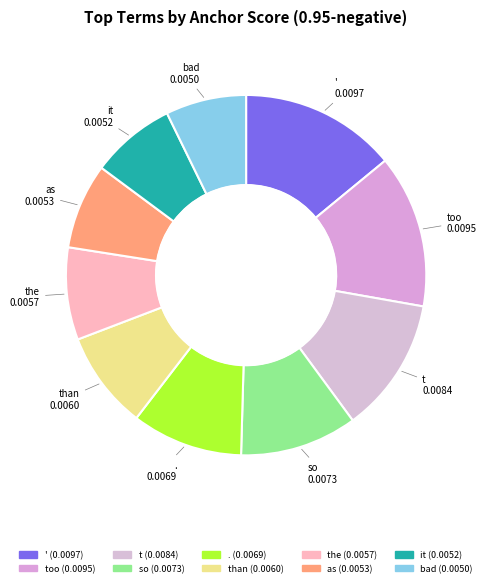

Is it true that too is 14% of the pie?

True